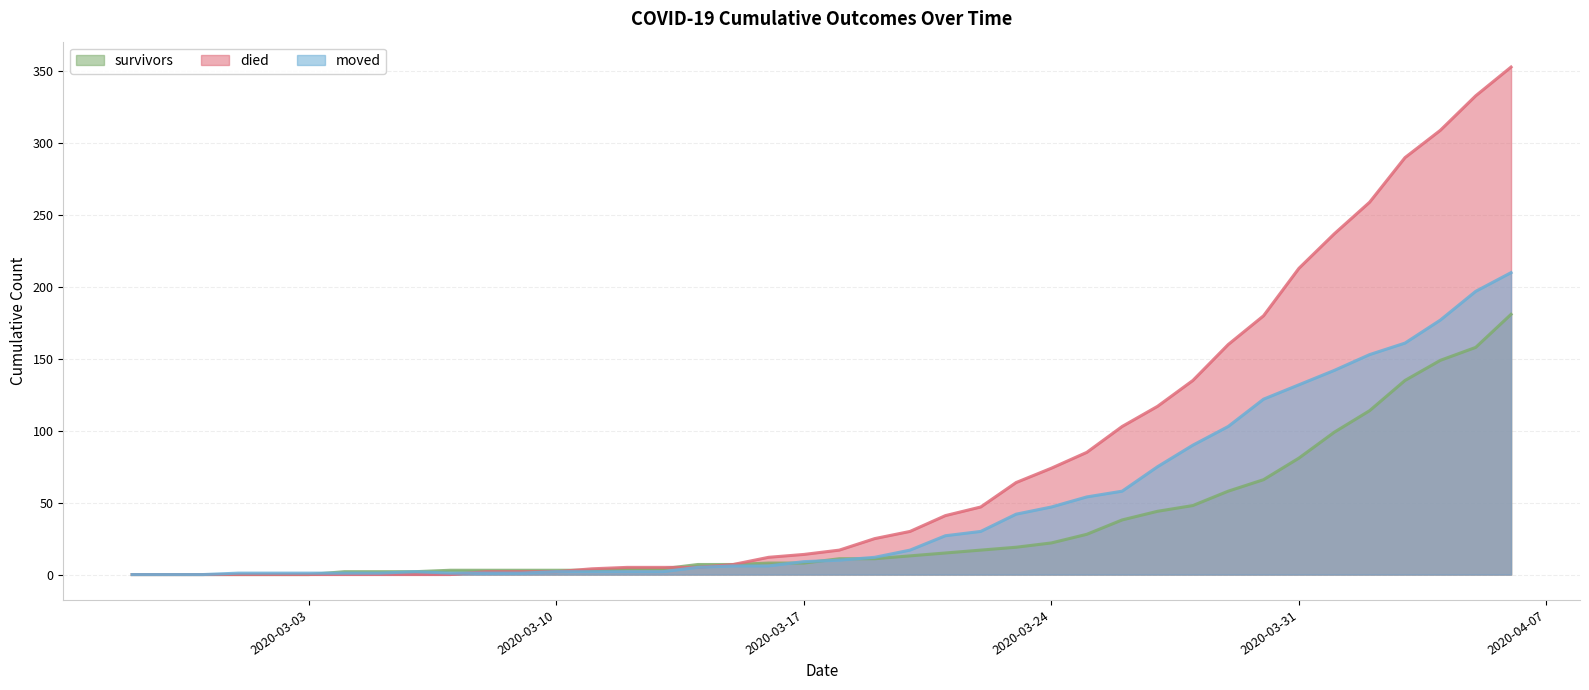

Is it true that survivors equals 13 at 2020-03-20?

True